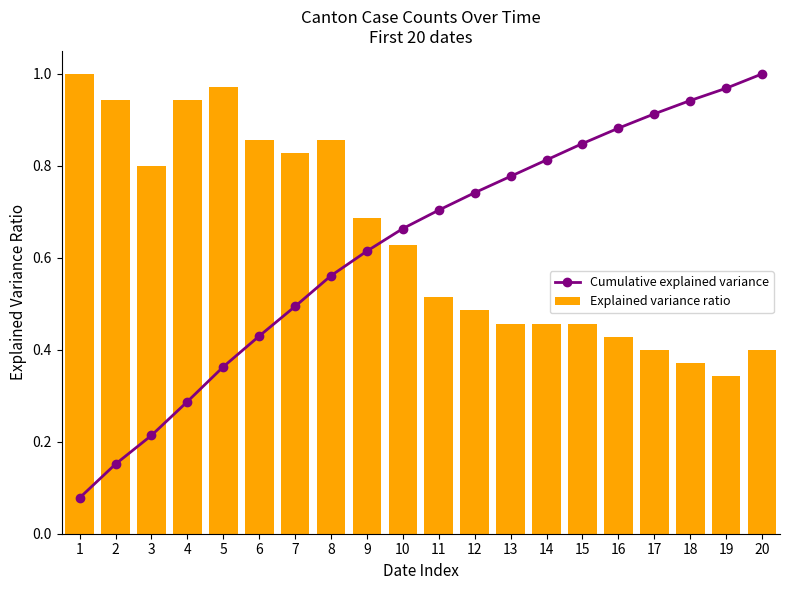

List the series in order of their peak value, lowest first.

Cumulative explained variance, Explained variance ratio